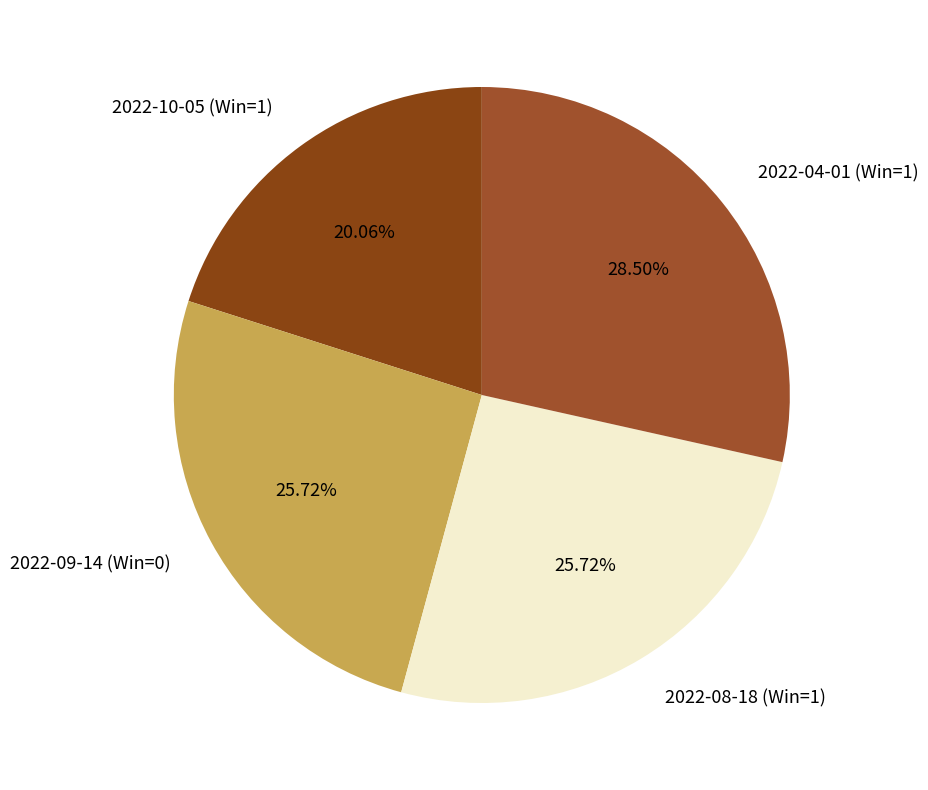

Which category has the smallest portion of the pie?

2022-10-05 (Win=1)